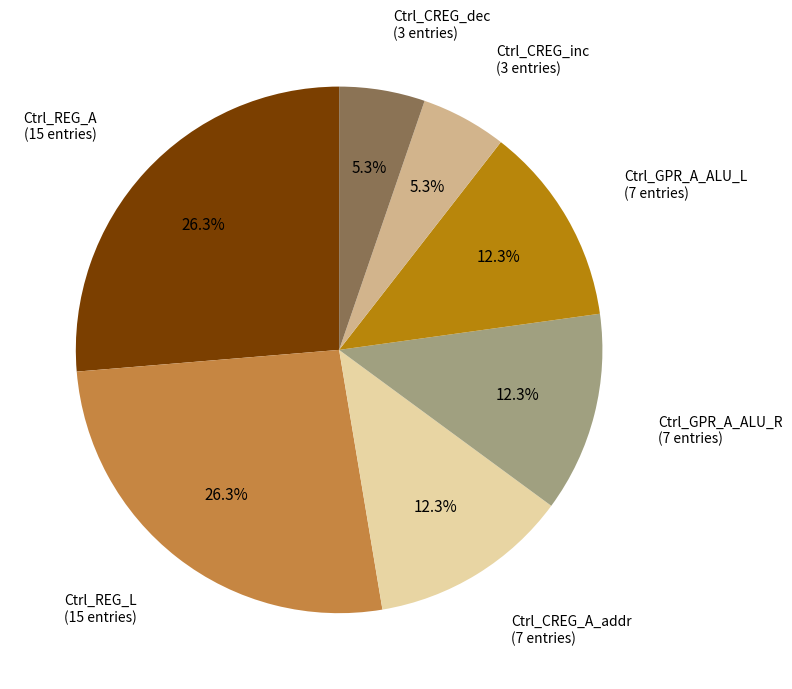

To the nearest percent, what is the difference between the largest and smallest slice percentages?

21%